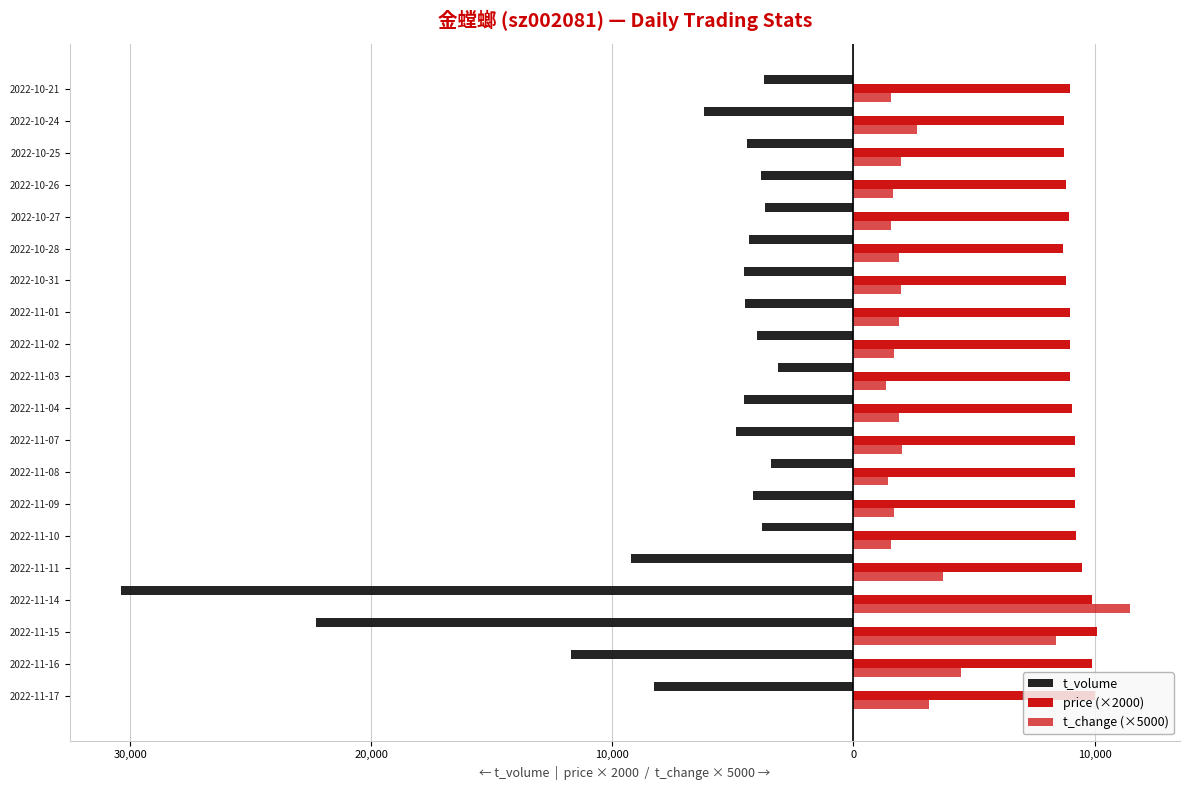

What are all the series names shown in the legend?

t_volume, price (×2000), t_change (×5000)